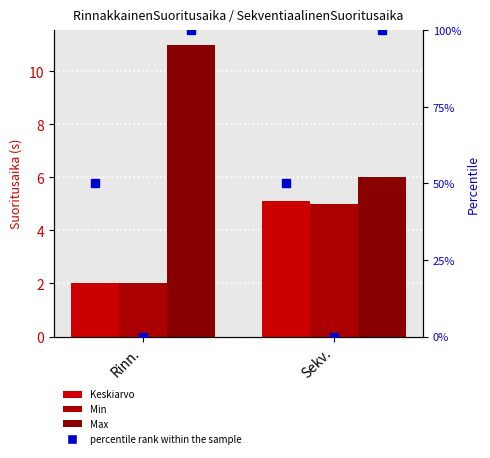

How many bars are there in total?

6